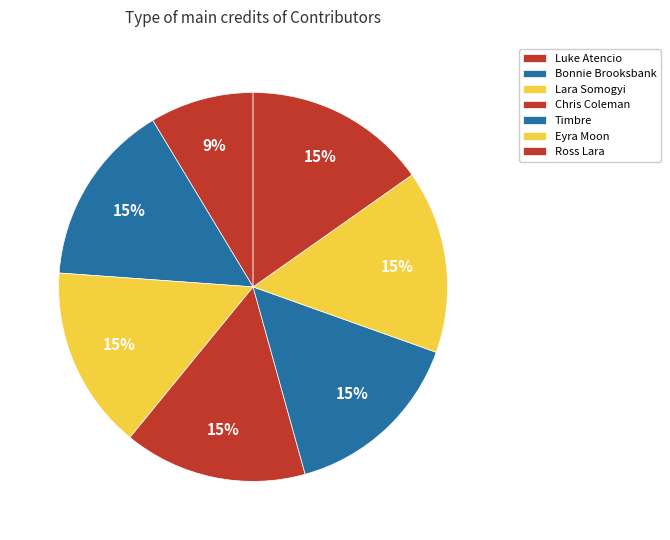

Is it true that Lara Somogyi is 15% of the pie?

True